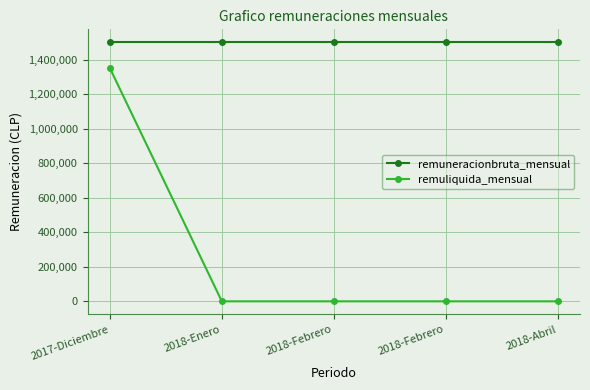

At which category does the chart reach its minimum across all series?

2018-Enero